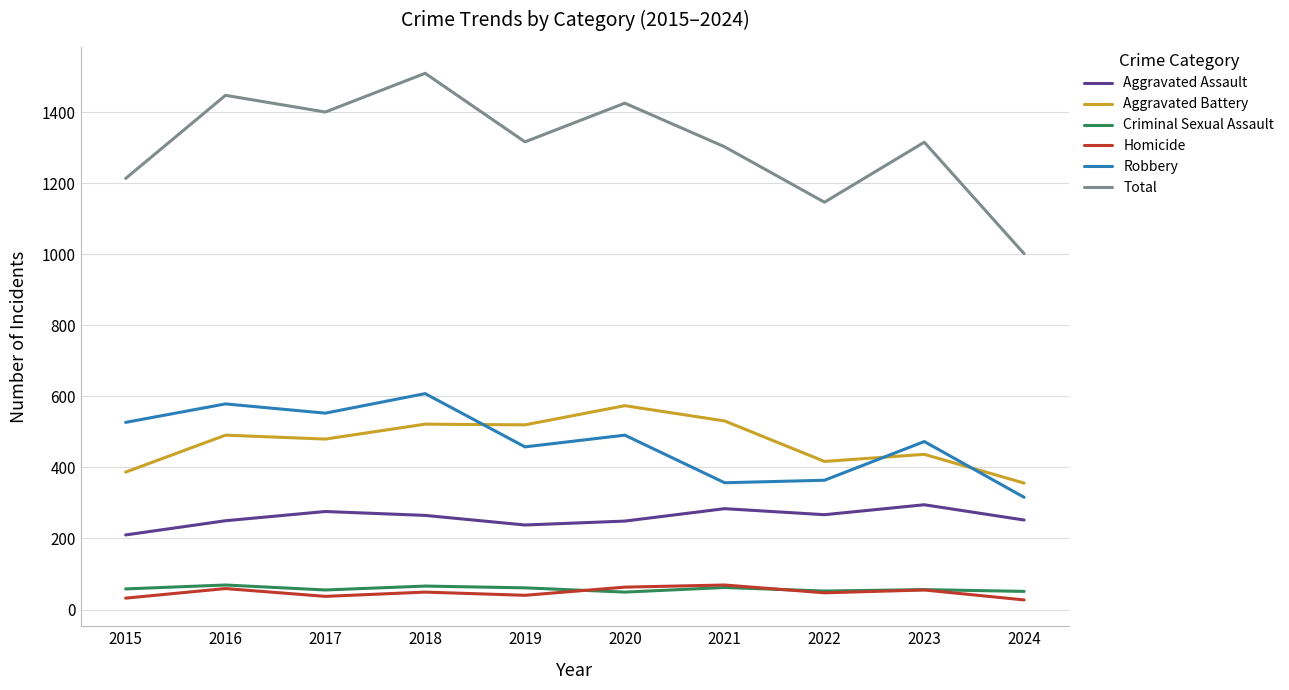

Where does the Aggravated Assault series first go above 265?

2017